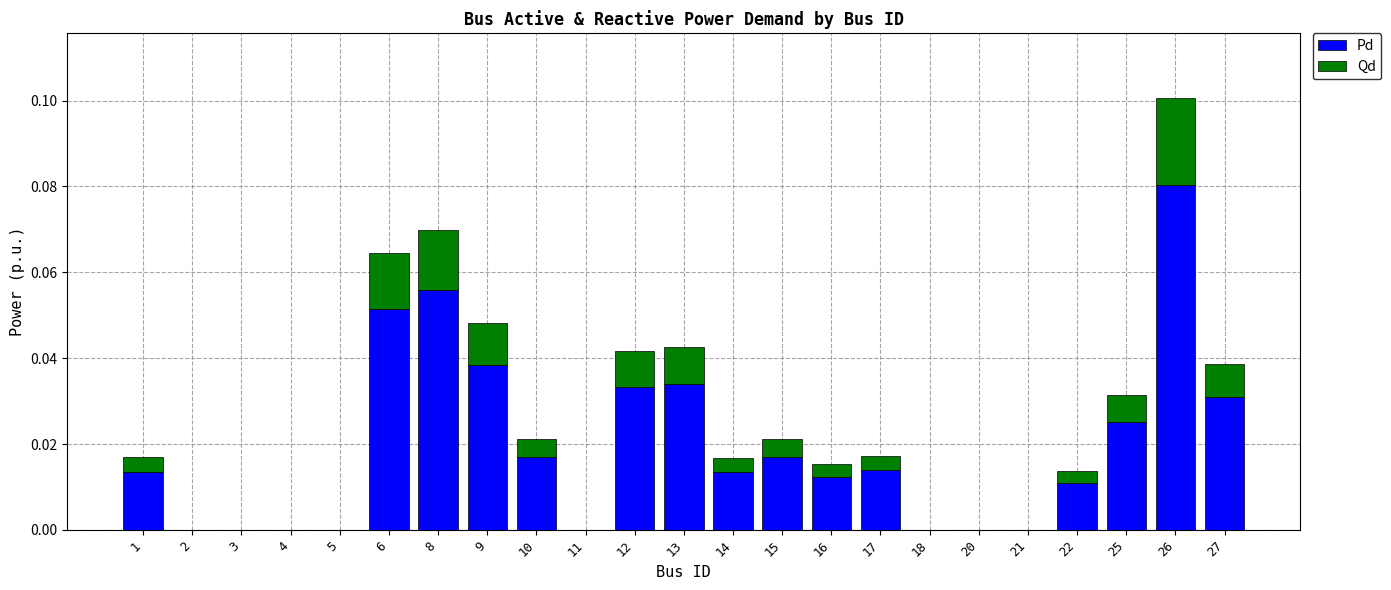

What is the sum of all Pd values?

0.4